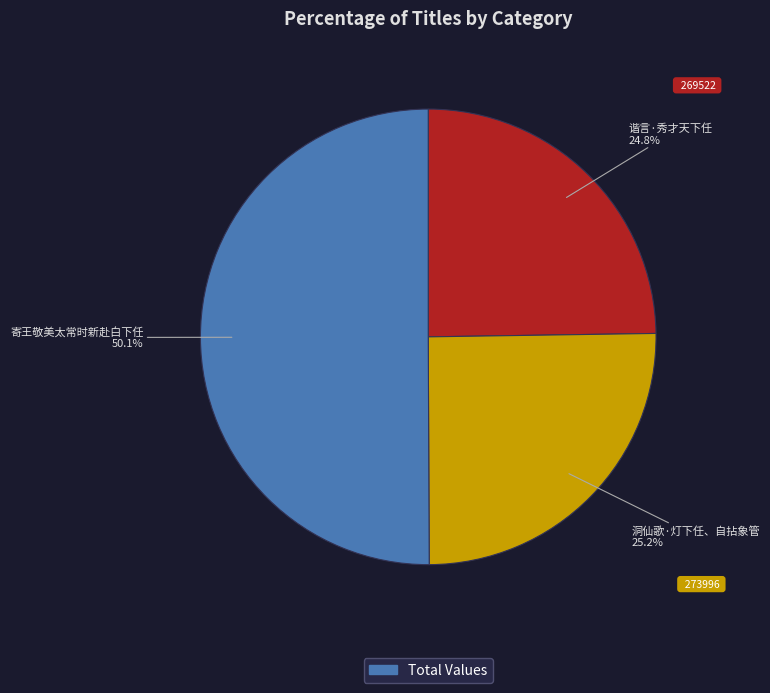

Which category has the biggest portion of the pie?

寄王敬美太常时新赴白下任